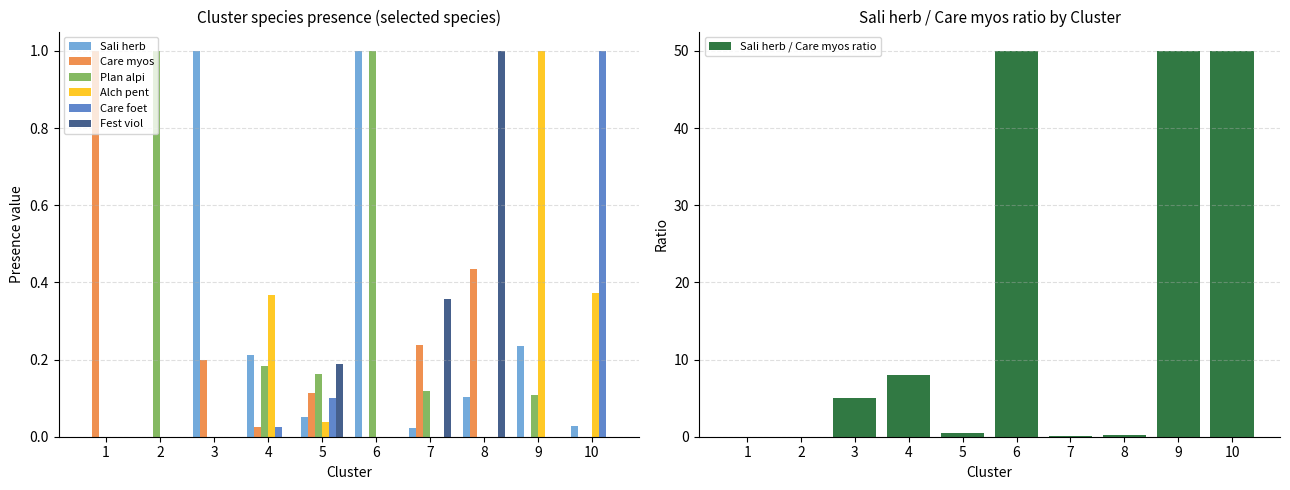

Are the bars horizontal?

No